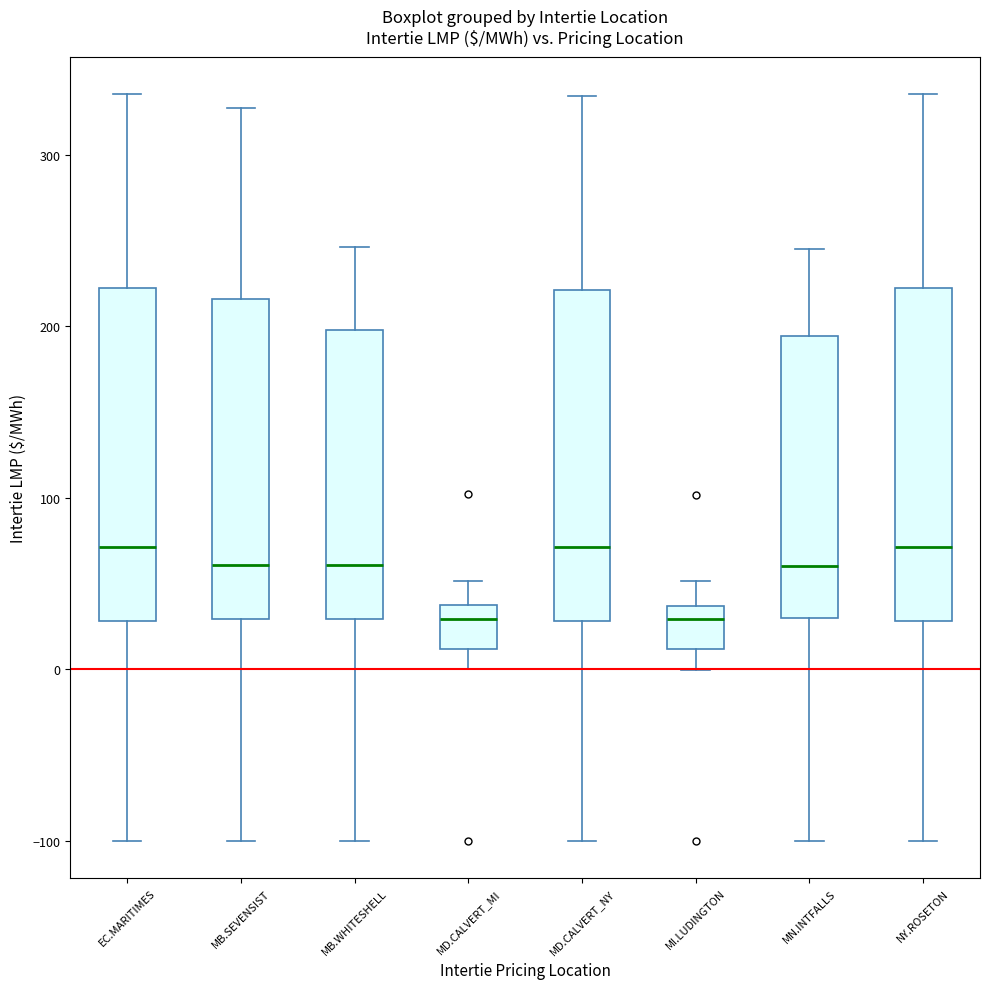

Reading left to right, read every box against the y-axis: the position of its median line, the range the box covers, and the ends of its whiskers. The values are not printed on the chart, so give them approximately, as read against the axis.

EC.MARITIMES: median 70, box 30 to 220, whiskers -100 to 340
MB.SEVENSIST: median 60, box 30 to 220, whiskers -100 to 330
MB.WHITESHELL: median 60, box 30 to 200, whiskers -100 to 250
MD.CALVERT_MI: median 30, box 10 to 40, whiskers 0 to 50
MD.CALVERT_NY: median 70, box 30 to 220, whiskers -100 to 330
MI.LUDINGTON: median 30, box 10 to 40, whiskers 0 to 50
MN.INTFALLS: median 60, box 30 to 190, whiskers -100 to 240
NY.ROSETON: median 70, box 30 to 220, whiskers -100 to 340